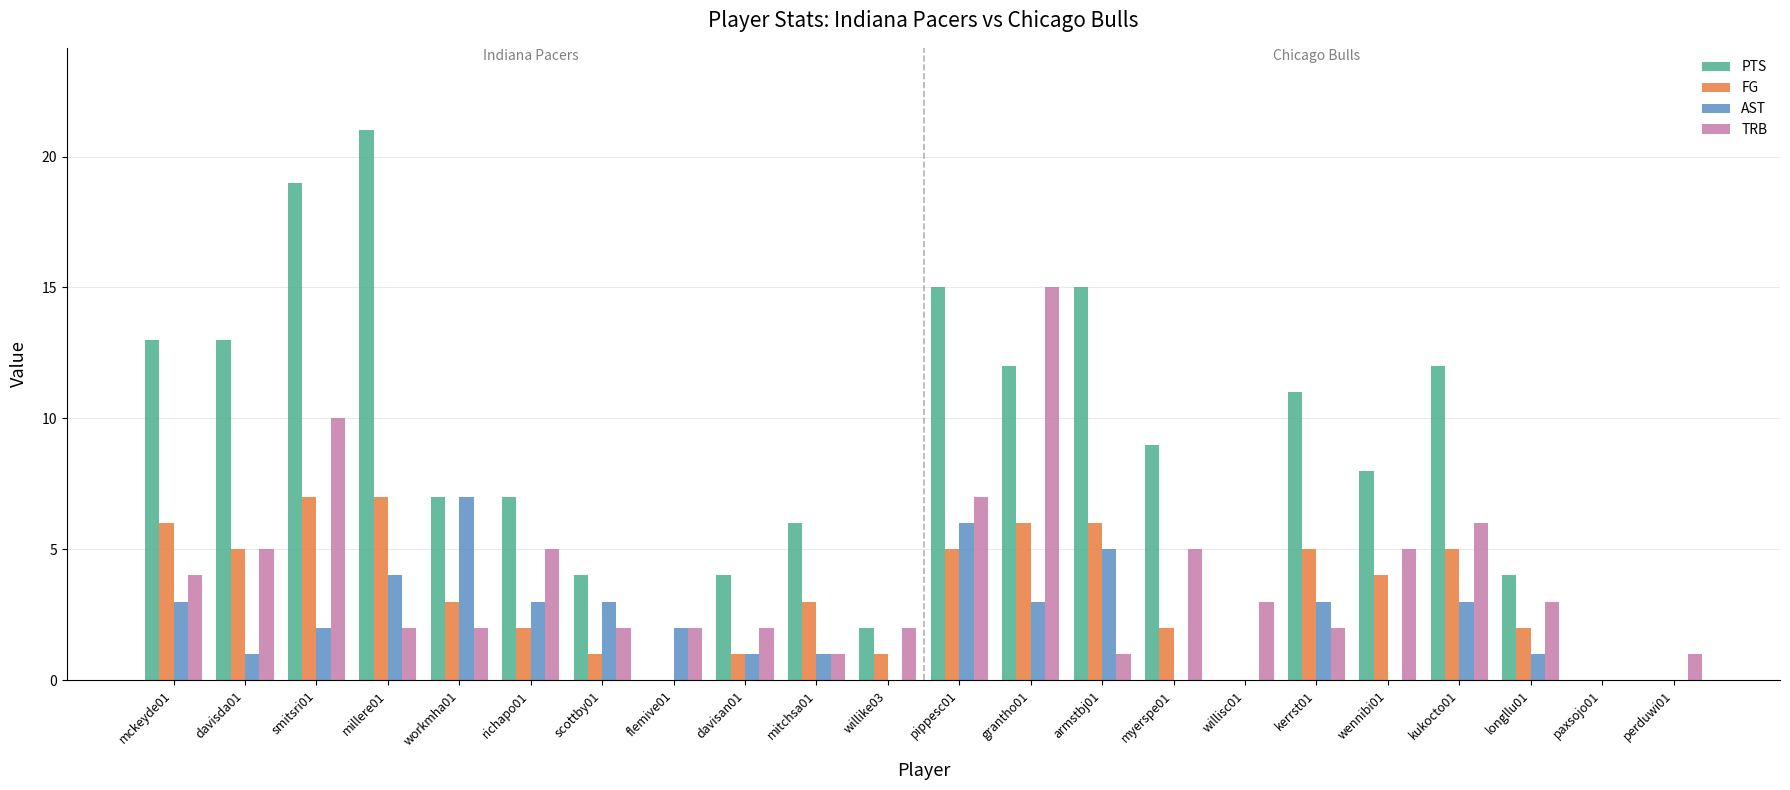

Which series has the widest spread of values?

PTS